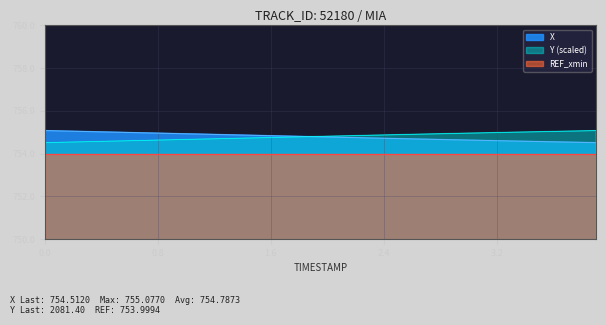

What are all the series names shown in the legend?

X, Y (scaled), REF_xmin